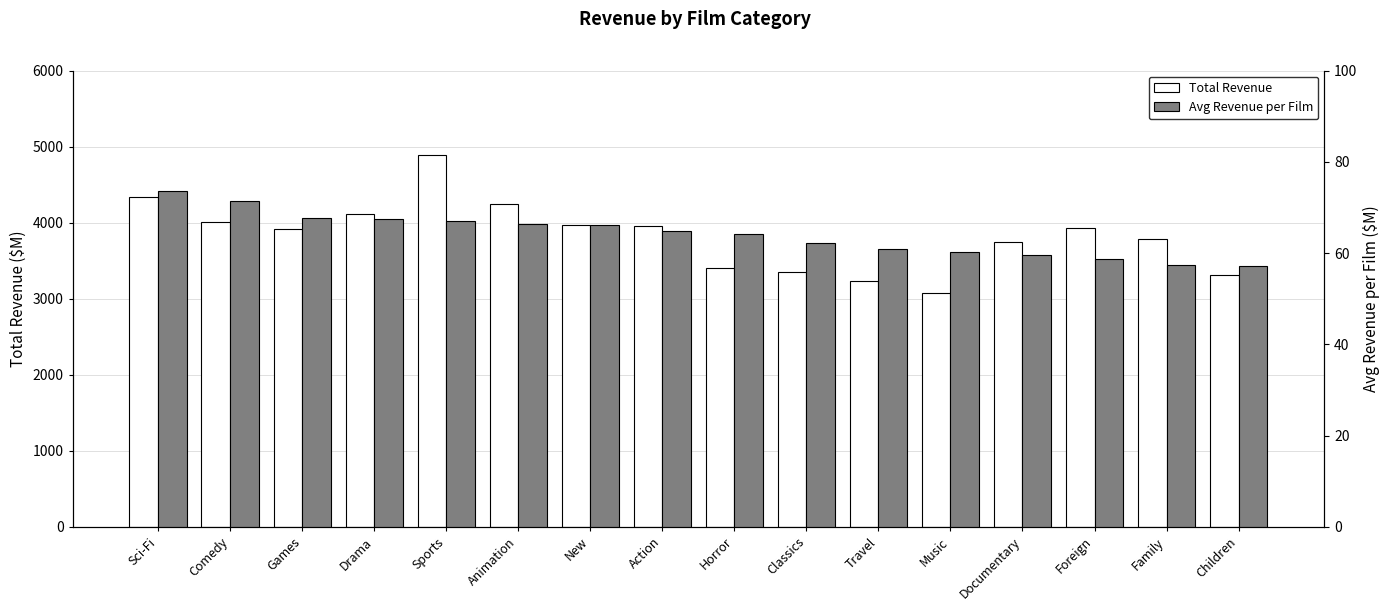

What is the difference between the Avg Revenue per Film values at New and Animation?

0.2